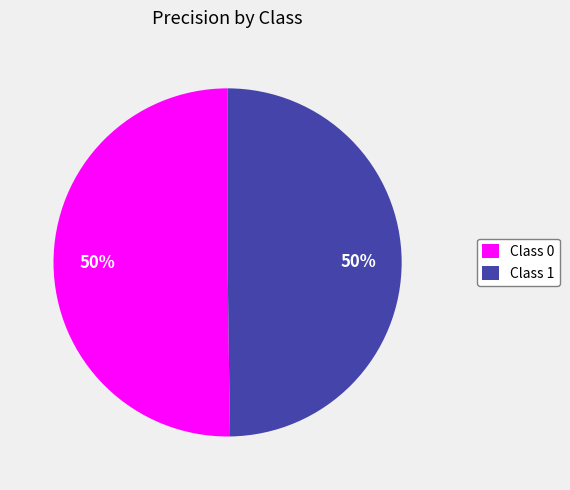

To the nearest percent, what is the average slice percentage?

50%